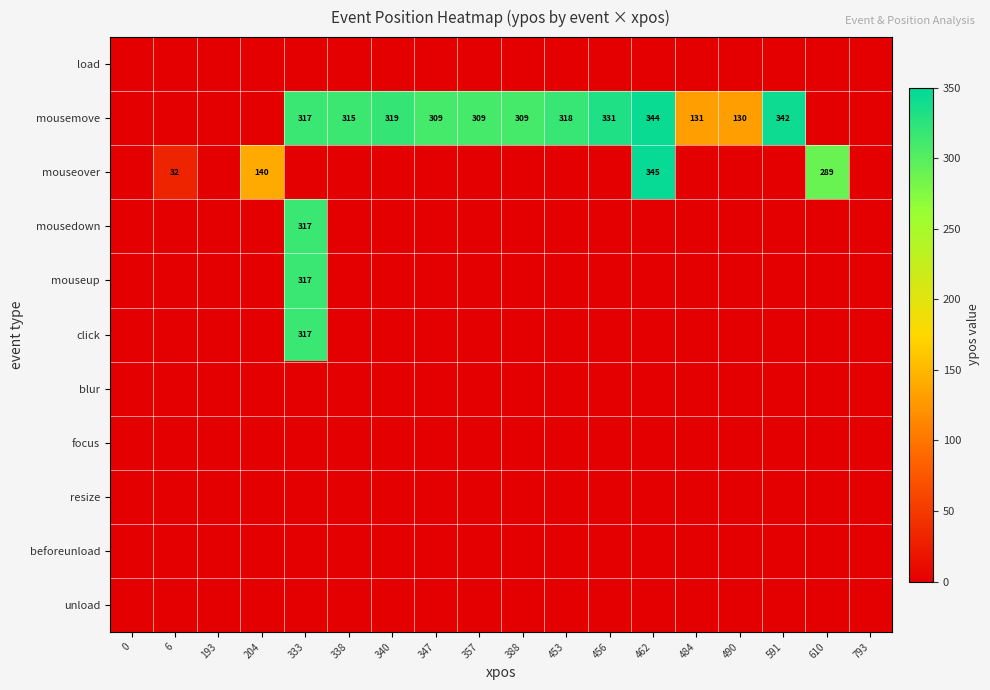

At which label does mousemove first exceed 309?

333